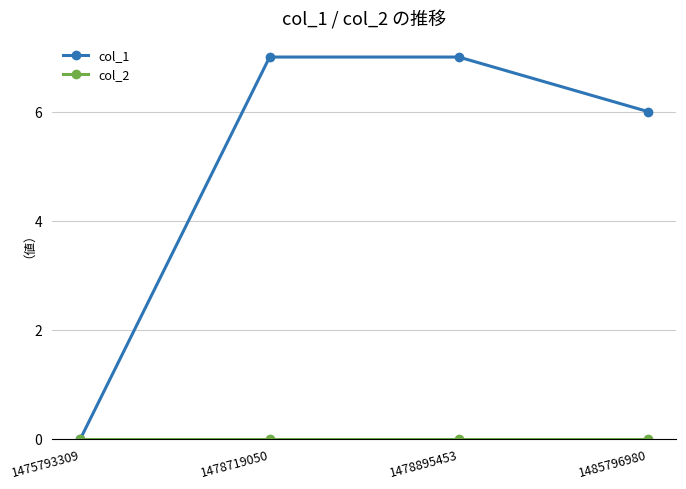

Which series has the largest total across all categories?

col_1